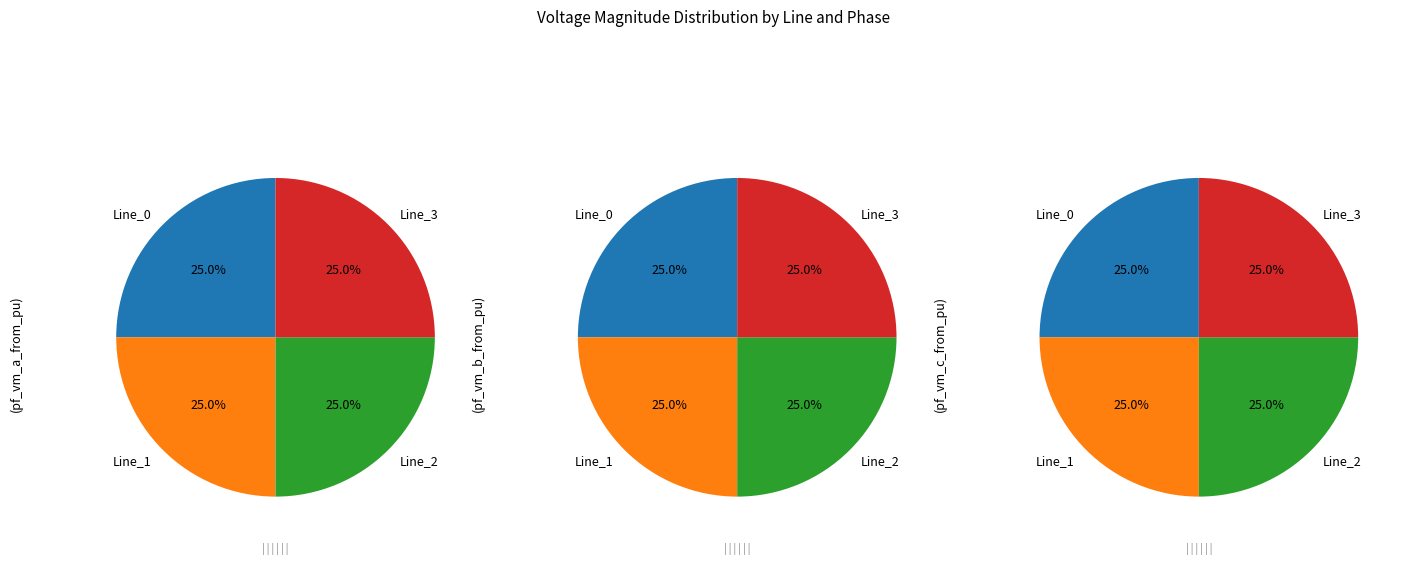

Rank the series by their average value, from lowest to highest.

pf_vm_c_from_pu, pf_vm_b_from_pu, pf_vm_a_from_pu